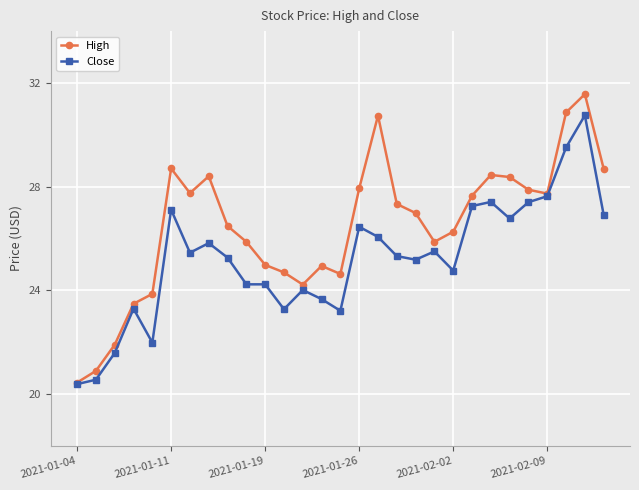

Does the chart display data point markers on the line(s)?

Yes